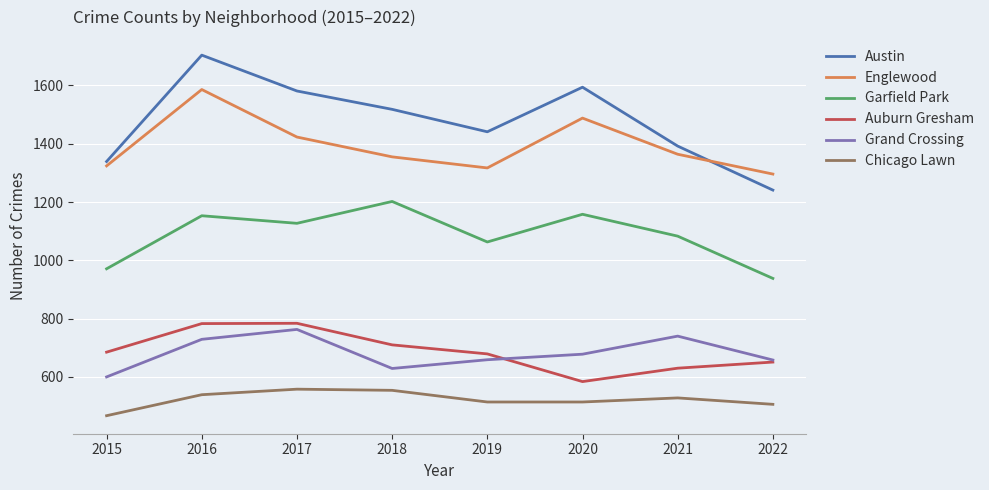

List the labels in order of Austin value, largest first.

2016, 2020, 2017, 2018, 2019, 2021, 2015, 2022